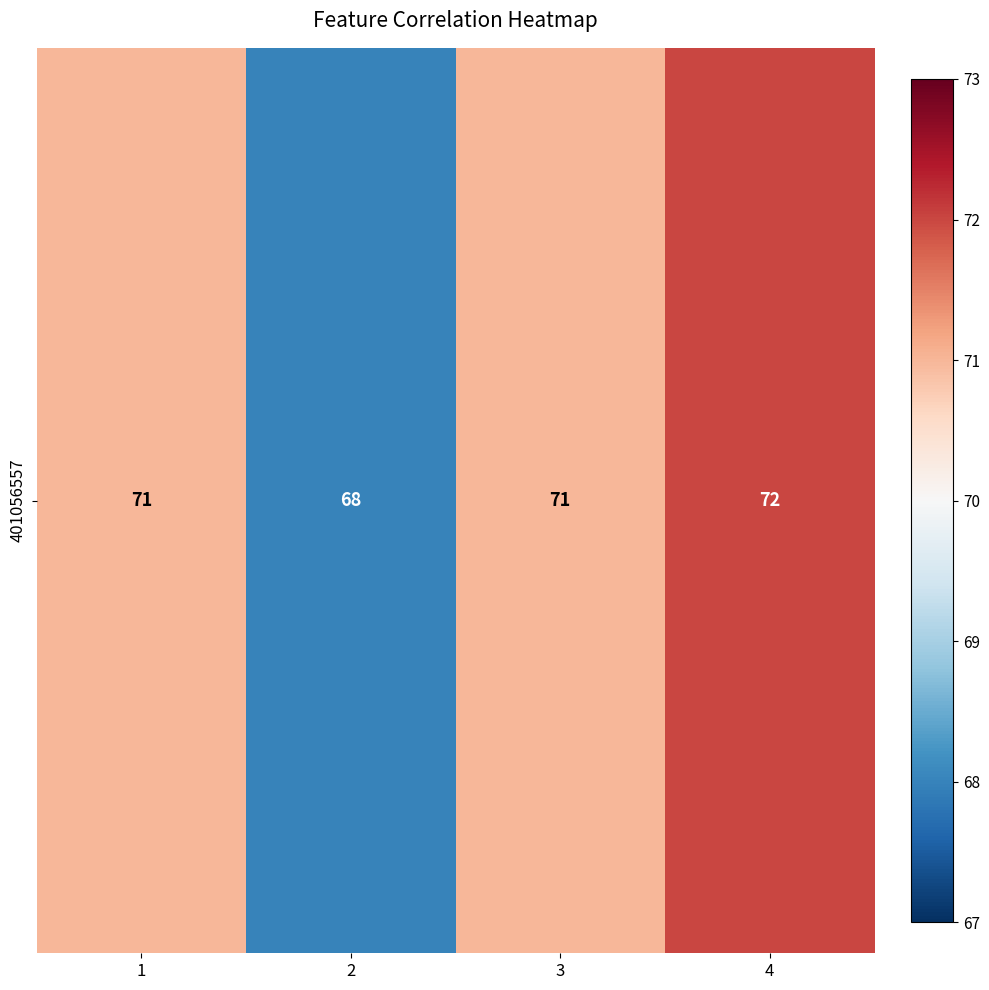

Which label corresponds to the largest value in the chart?

4